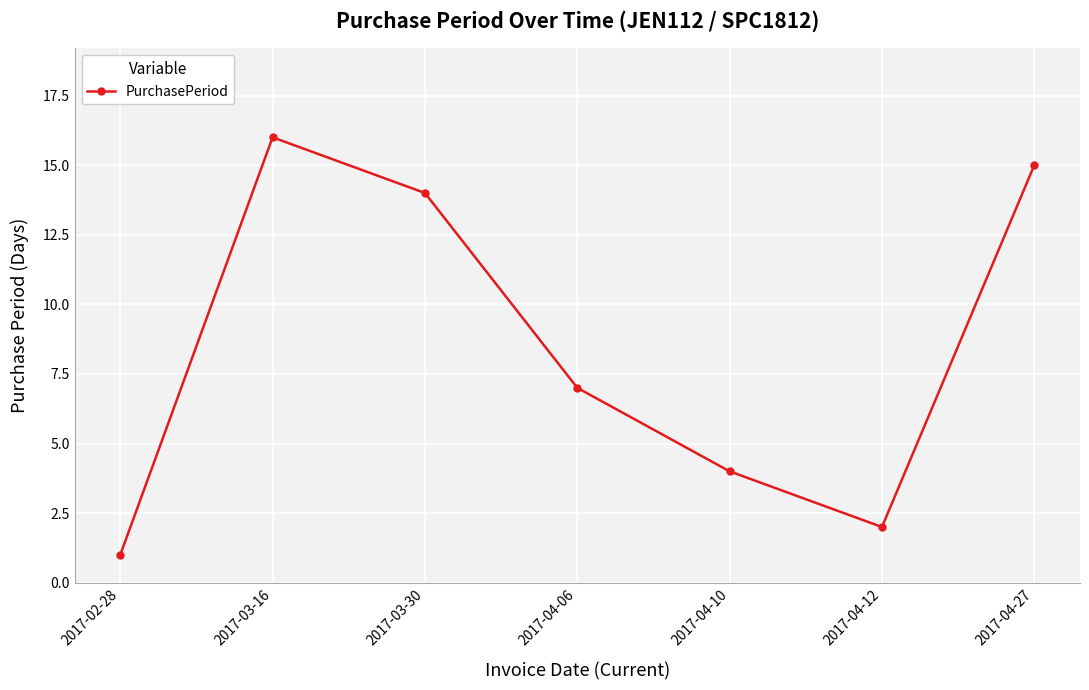

What is the change in value from 2017-04-10 to 2017-04-27?

+11